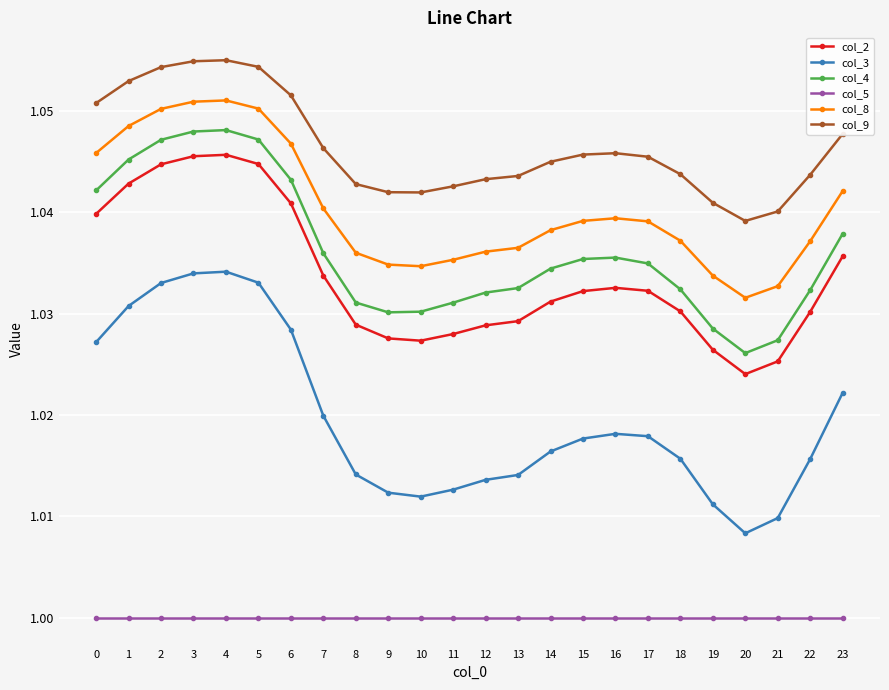

True or false: col_9 and col_4 cross at least once.

False